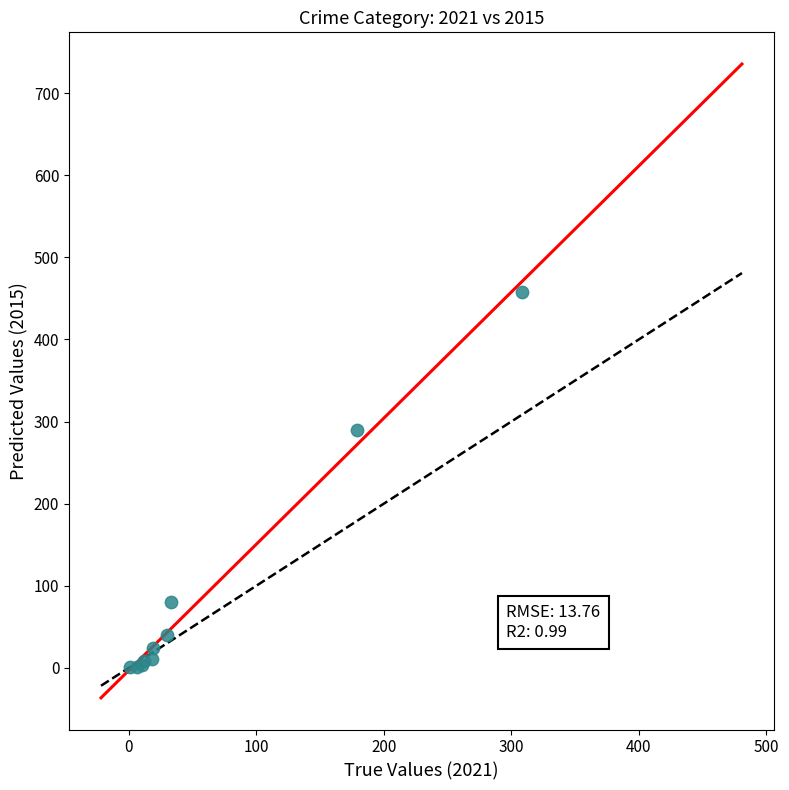

What Y value in the scatter plot is closest to 229?

290